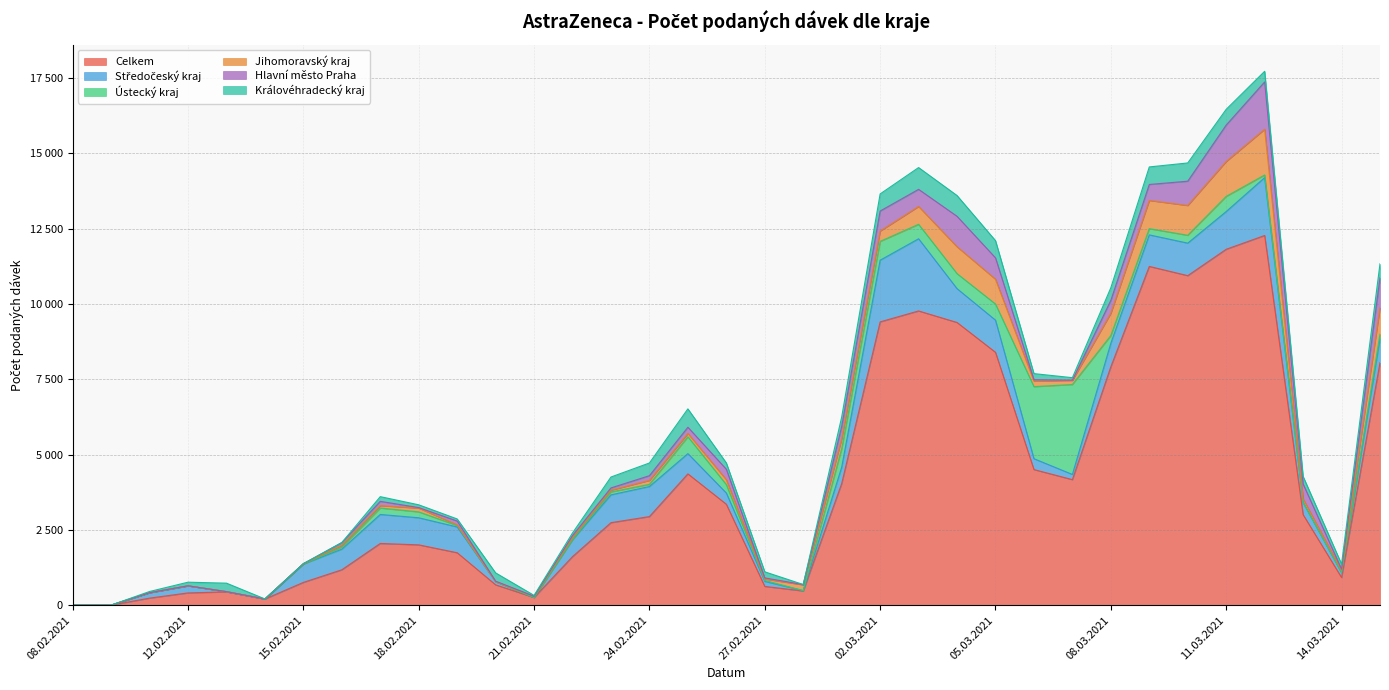

What is the difference between the maximum and minimum values in the Celkem series?

12275